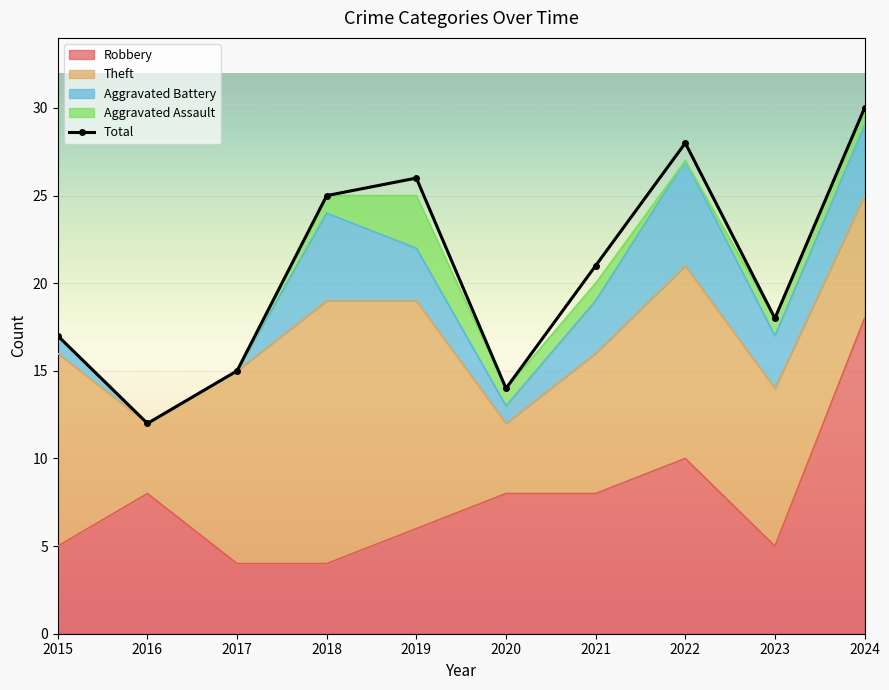

Which has a higher value, 2023 or 2016?

2023